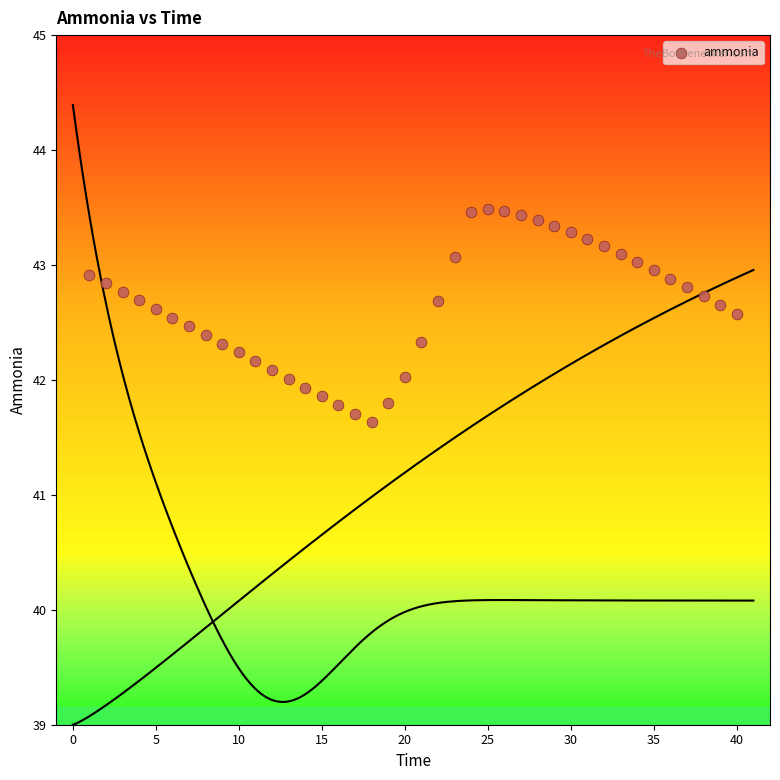

What is the range of Y values (max minus min)?

1.9